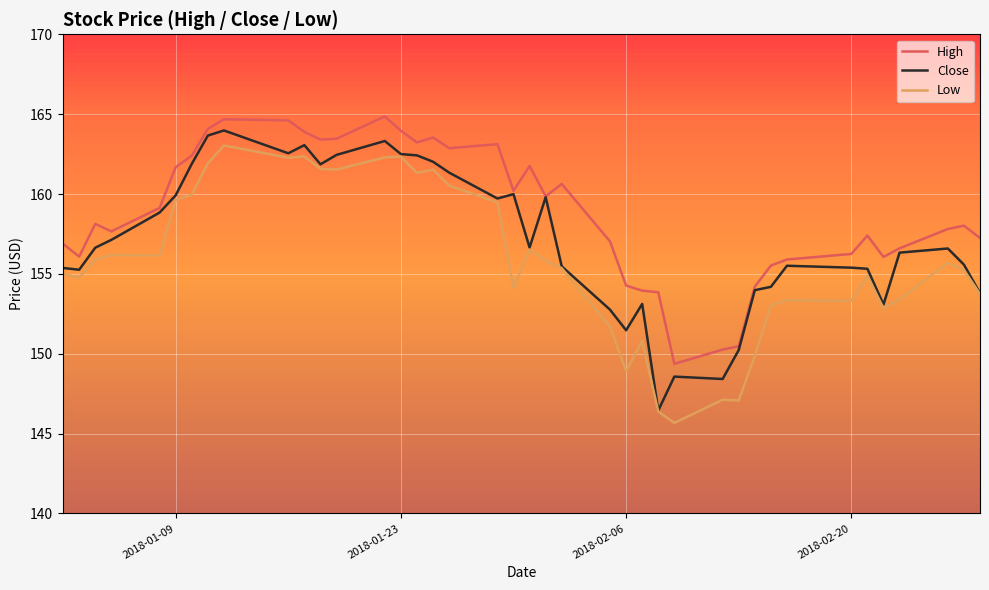

How many lines are shown in the chart?

3